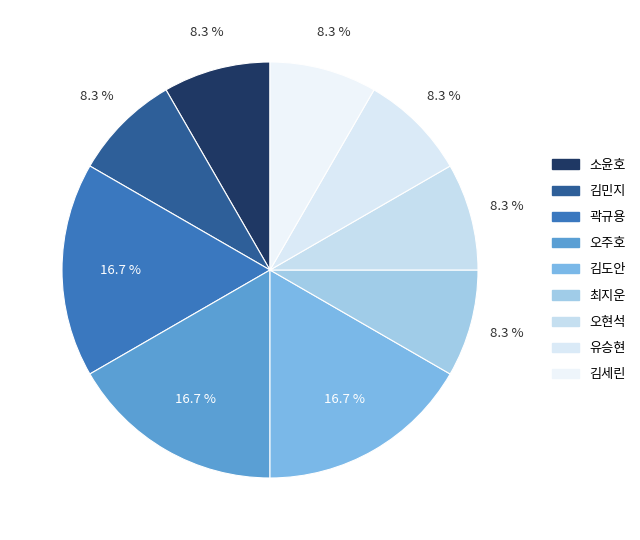

To the nearest percent, what is the difference between the largest and smallest slice percentages?

8%